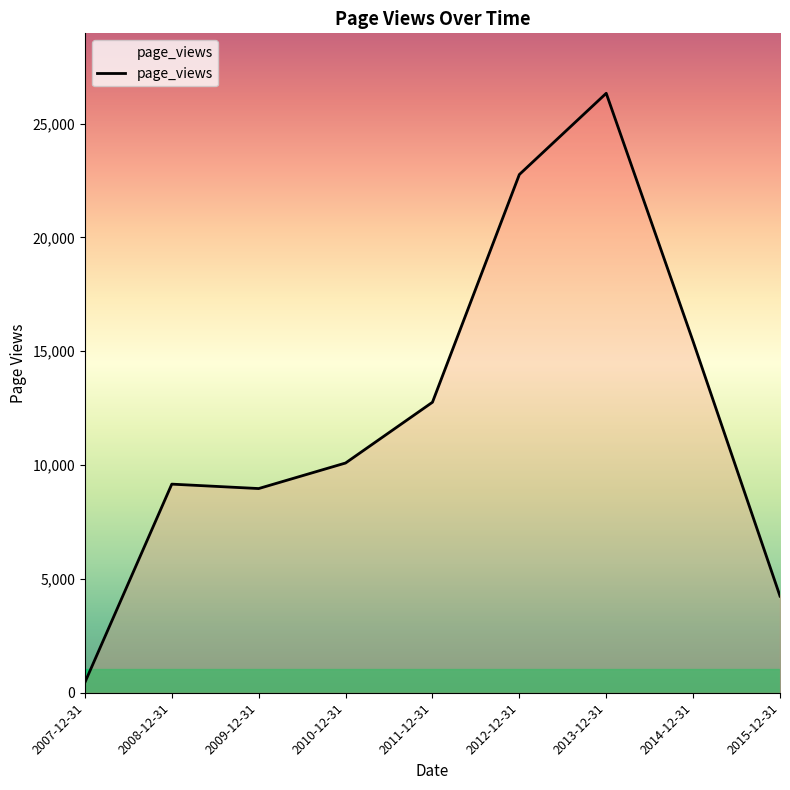

What value does the data have at 2011-12-31?

12760